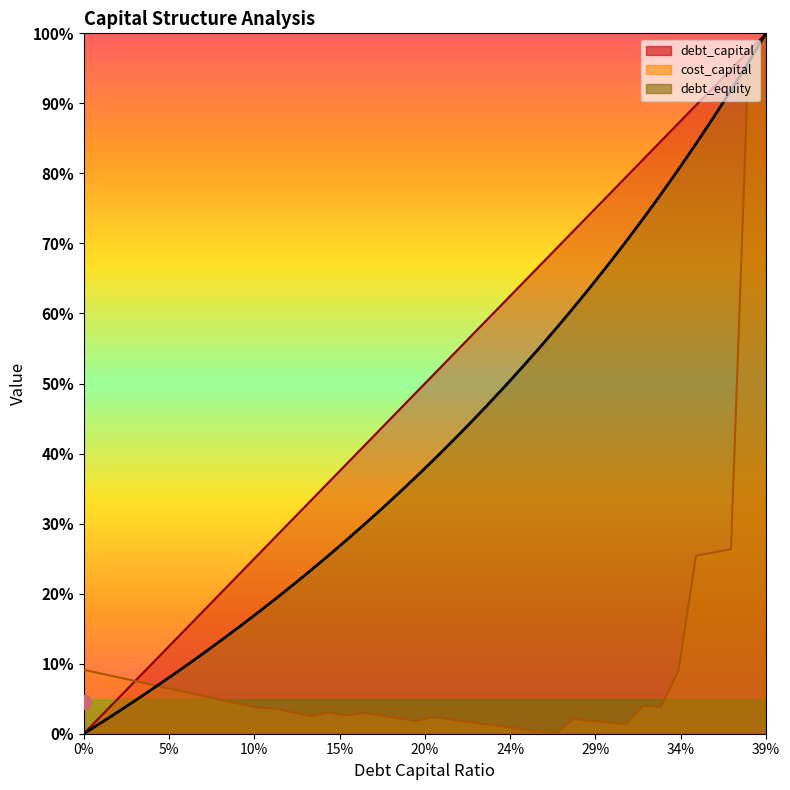

Rank the categories by cost_capital value from lowest to highest.

0.27, 0.26, 0.25, 0.24, 0.31, 0.23, 0.3, 0.22, 0.19, 0.29, 0.21, 0.28, 0.18, 0.2, 0.13, 0.17, 0.15, 0.16, 0.12, 0.14, 0.11, 0.1, 0.33, 0.32, 0.09, 0.08, 0.07, 0.06, 0.05, 0.04, 0.03, 0.02, 0.01, 0.34, 0.0, 0.35, 0.36, 0.37, 0.38, 0.39